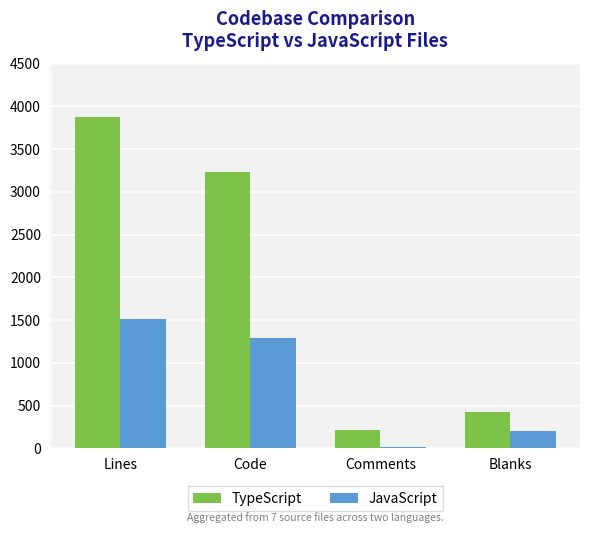

List the labels in order of JavaScript value, smallest first.

Comments, Blanks, Code, Lines